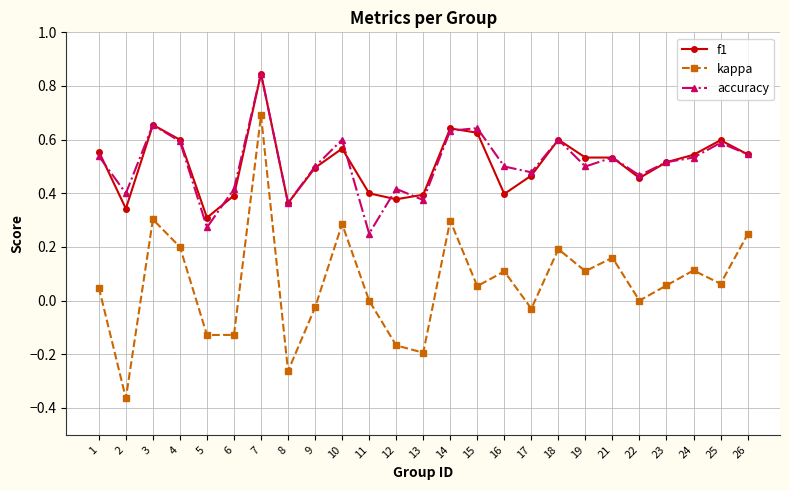

The value of accuracy at 11 is 0.2. True or false?

True